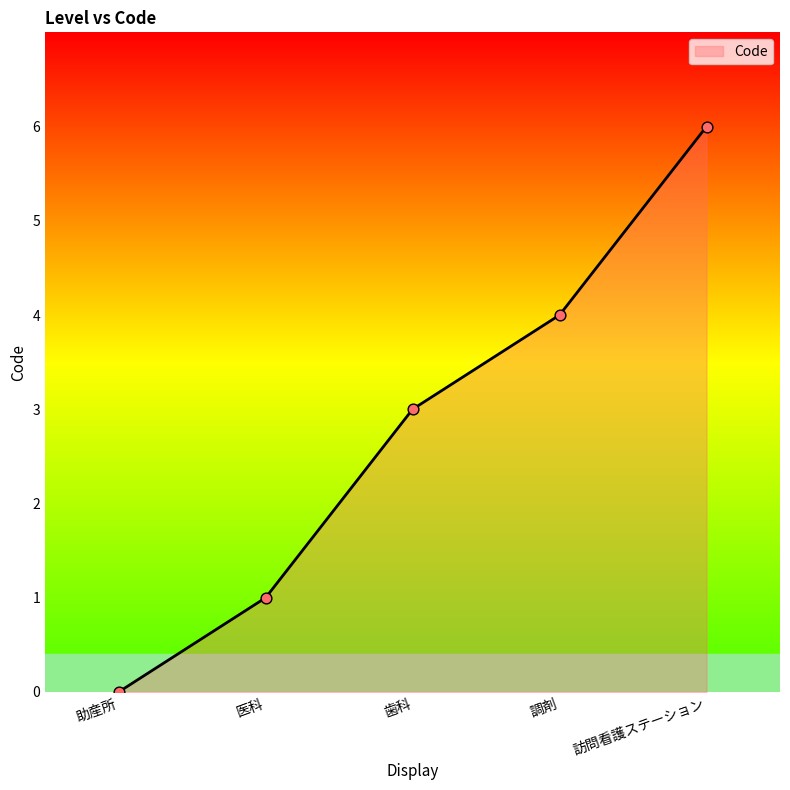

Between 歯科 and 助産所, which is larger?

歯科